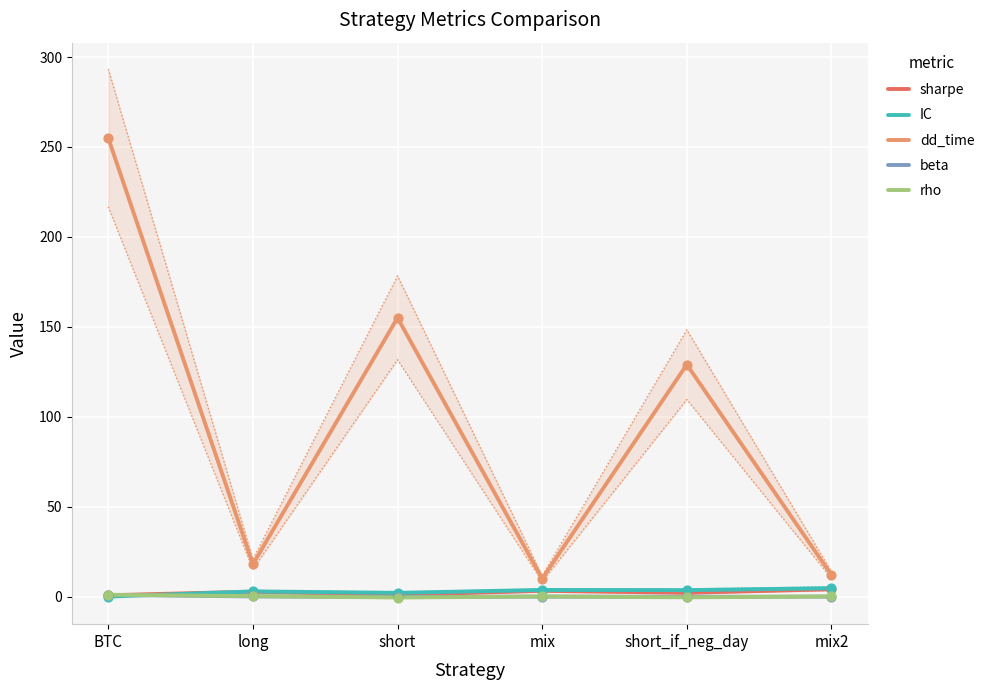

What are all the series names shown in the legend?

sharpe, IC, dd_time, beta, rho